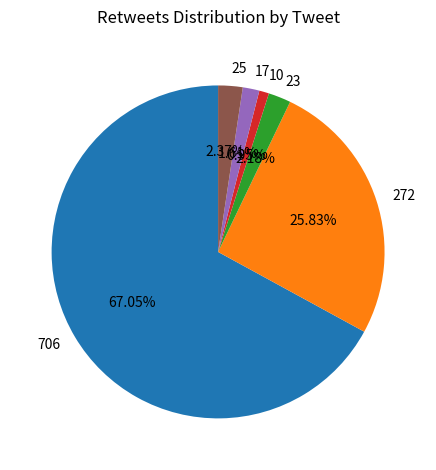

How much of the chart is everything except 272?

74.2%